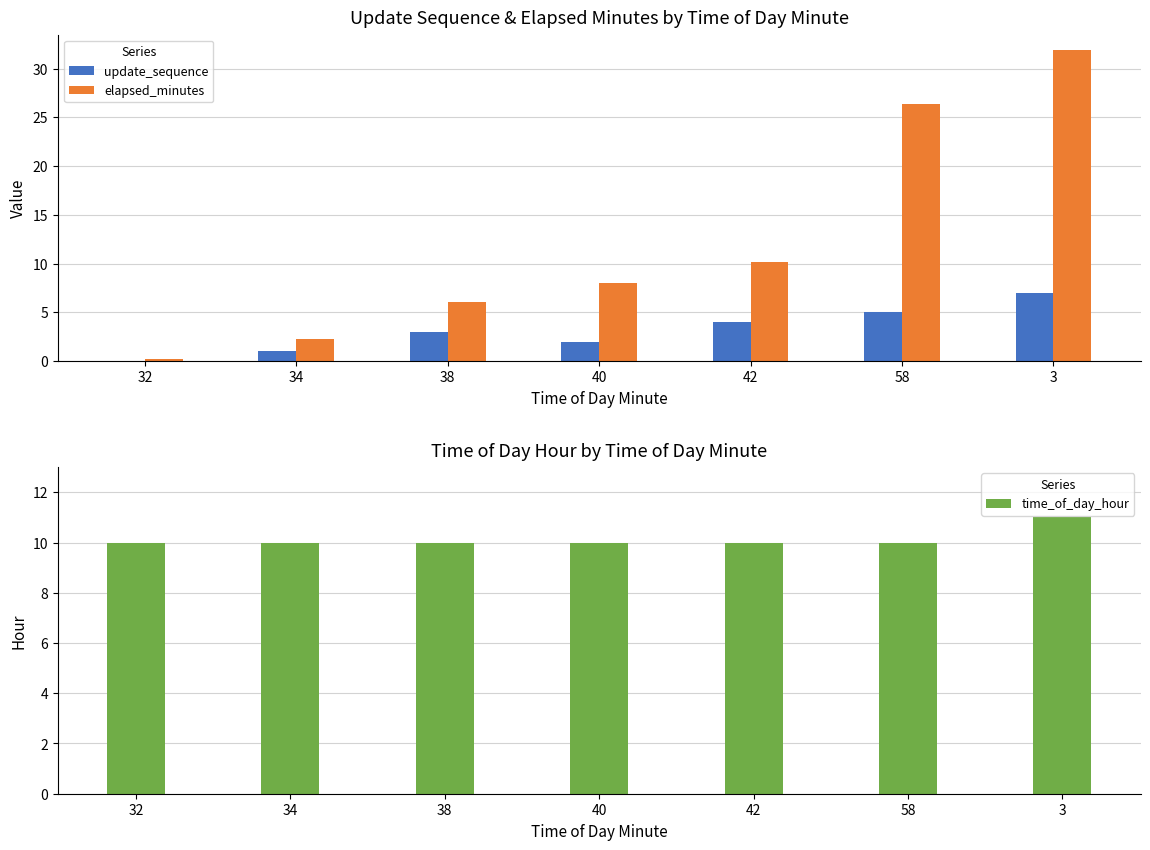

True or false: elapsed_minutes has a value of 14.8 at 42.

False